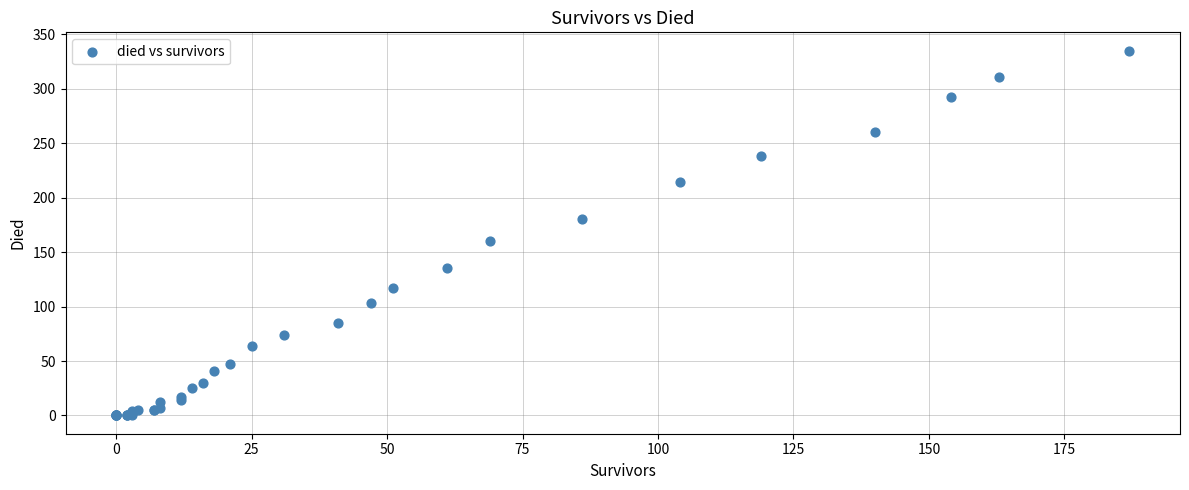

What Y value in the scatter plot is closest to 167?

160